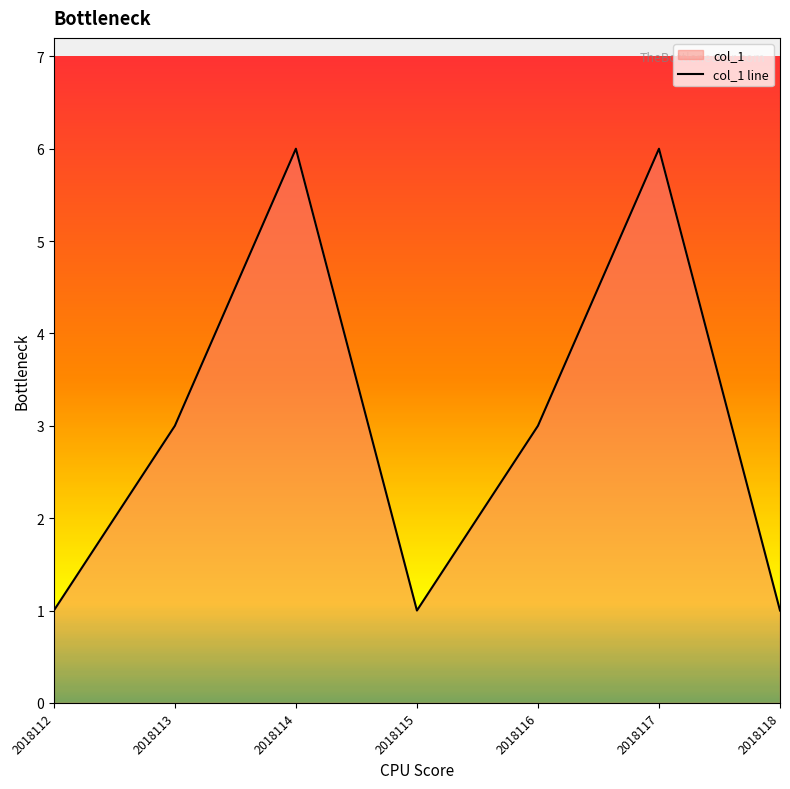

Which has a higher value, 2018116 or 2018113?

2018116